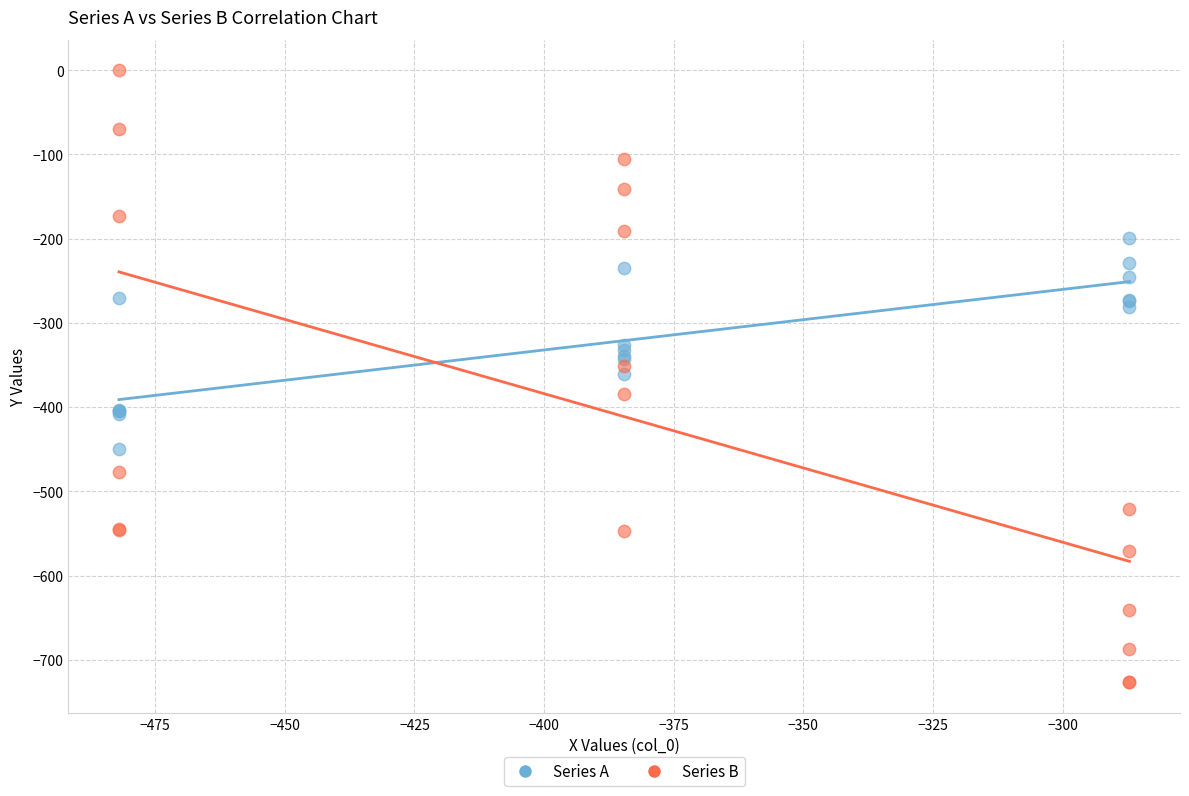

Which series reaches the maximum Y coordinate?

Series B